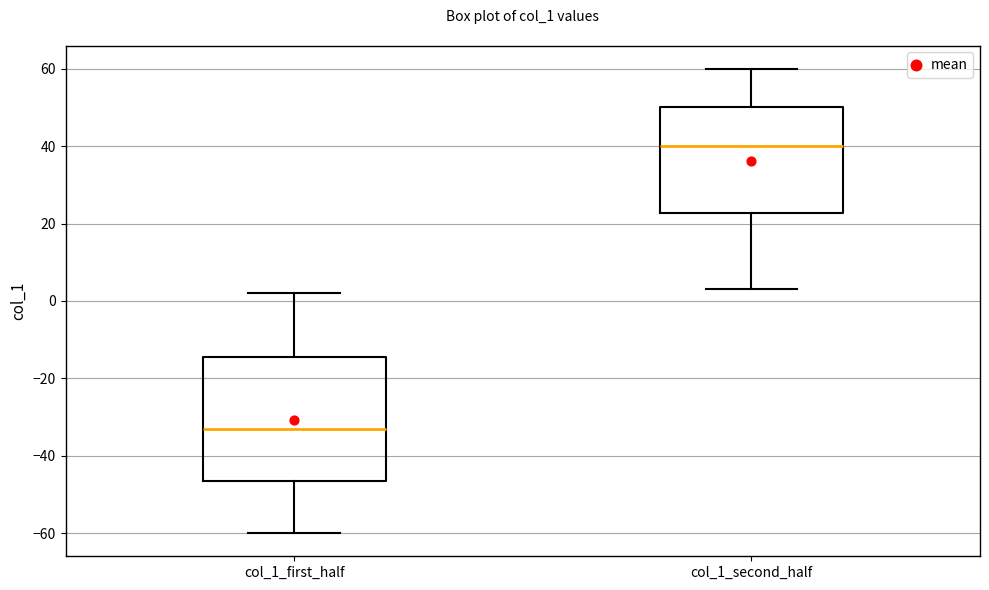

Where is the upper edge of the box for col_1_second_half on the y-axis? The values are not printed on the chart, so give them approximately, as read against the axis.

50